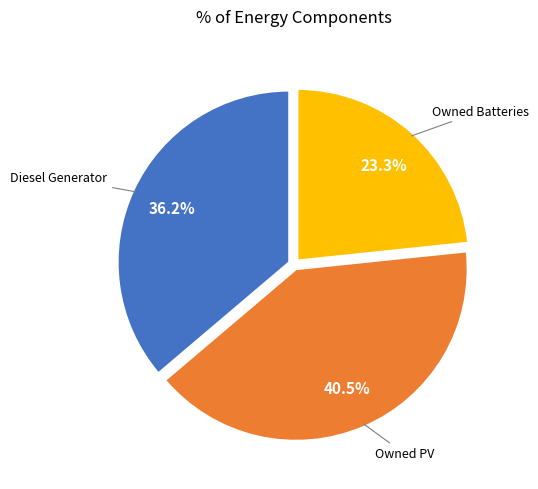

Is there a majority slice in this chart?

No